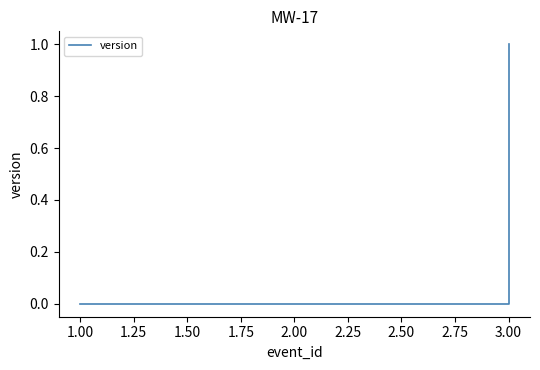

How many data points does each series have?

4